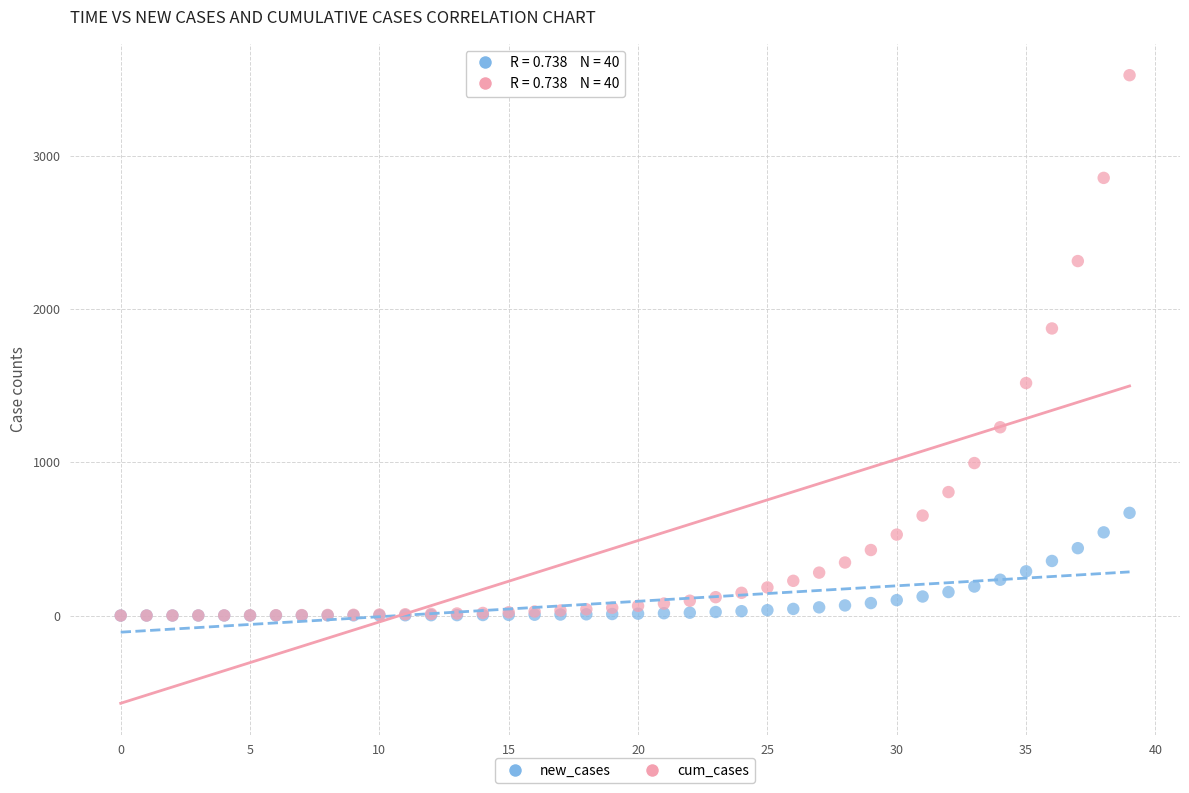

Which series has the widest spread of Y values?

cum_cases